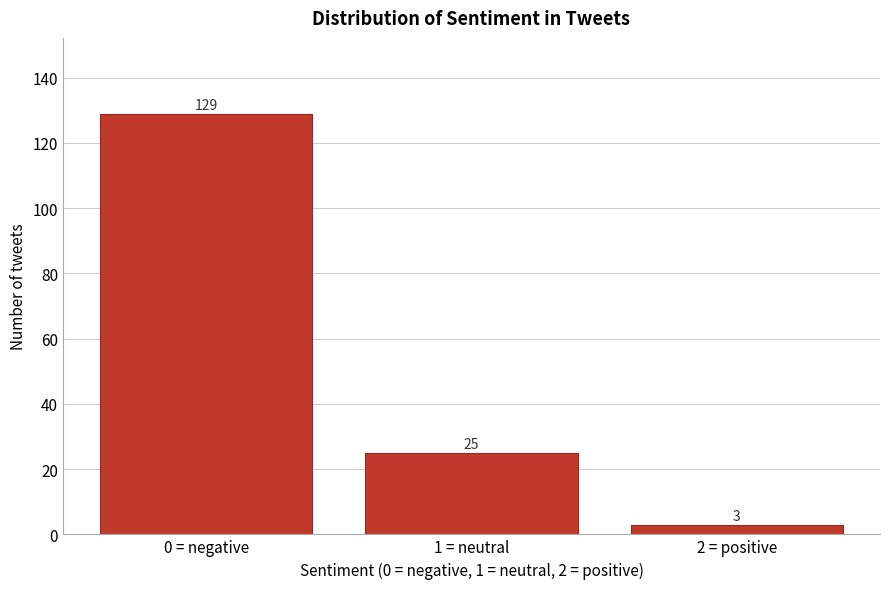

Reading left to right, extract all data points from this chart.

0 = negative=129	1 = neutral=25	2 = positive=3